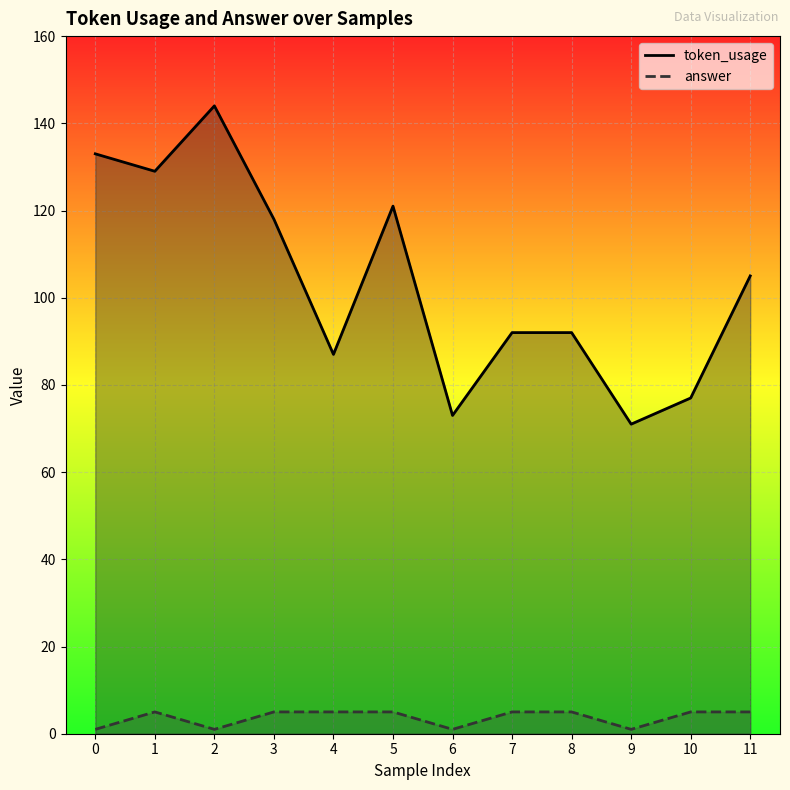

What is the maximum value shown in the chart?

144